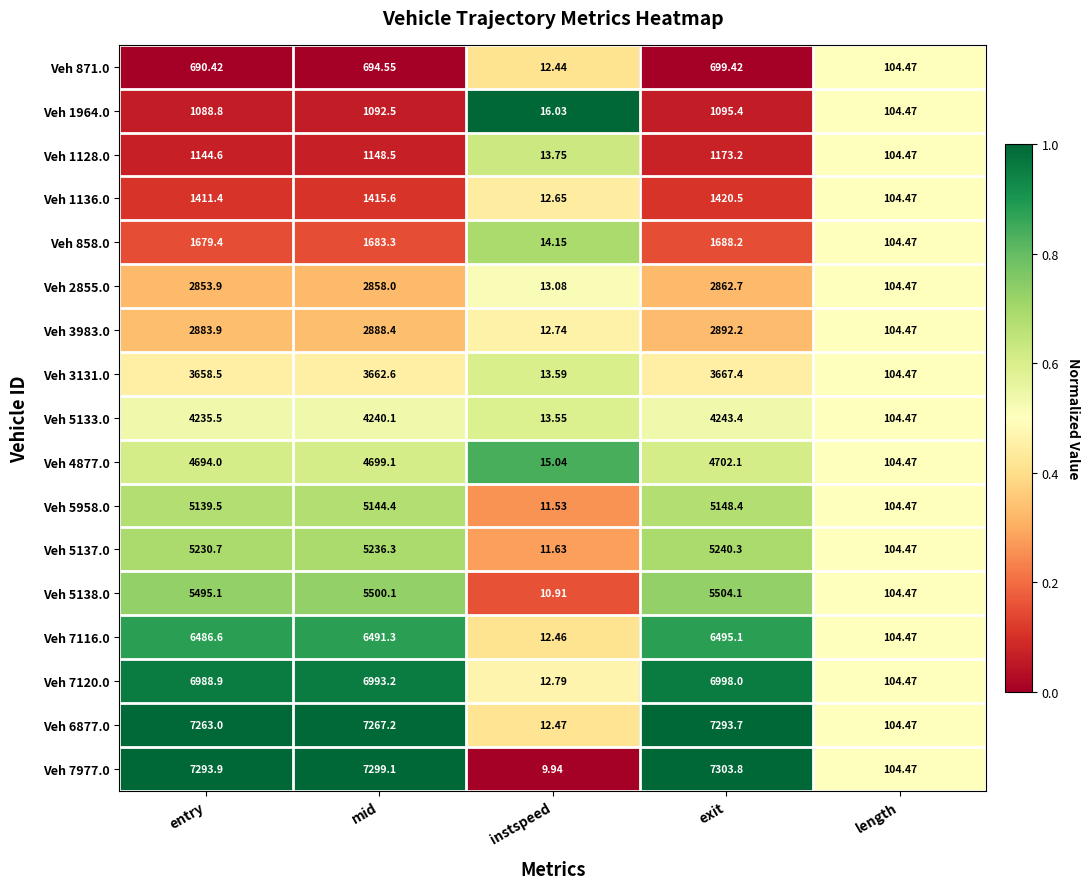

At which category does the chart reach its peak across all series?

exit